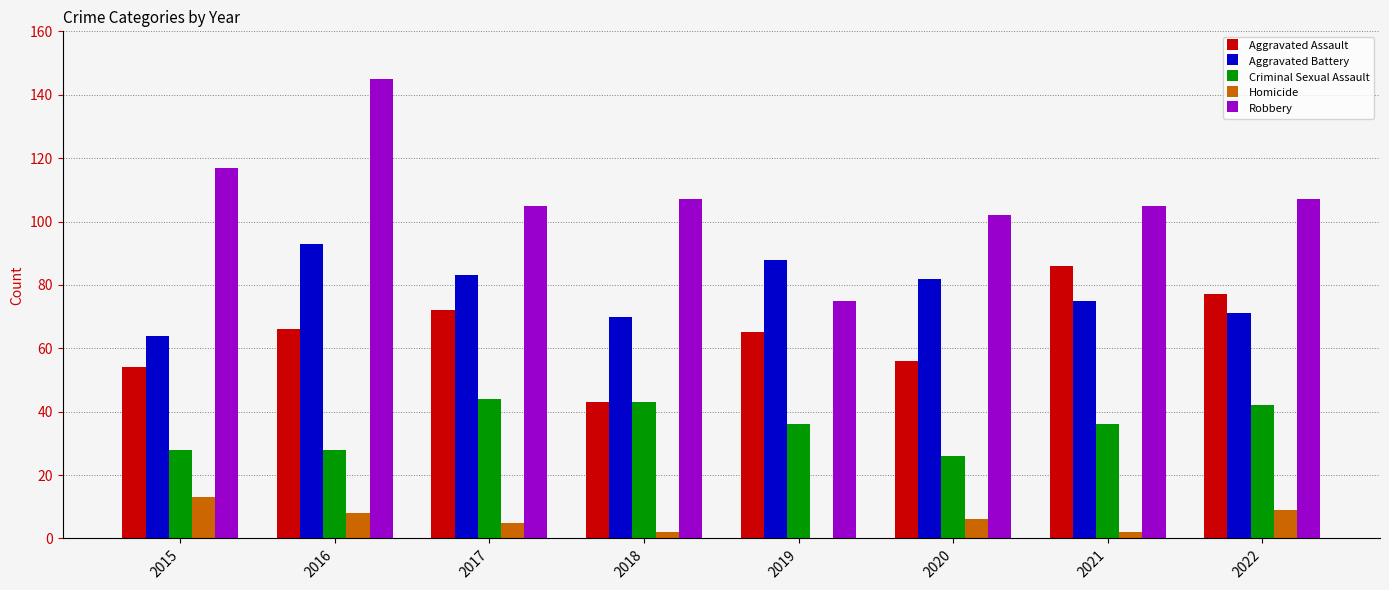

Is the value of Criminal Sexual Assault at 2015 greater than the value of Aggravated Battery at 2018?

No